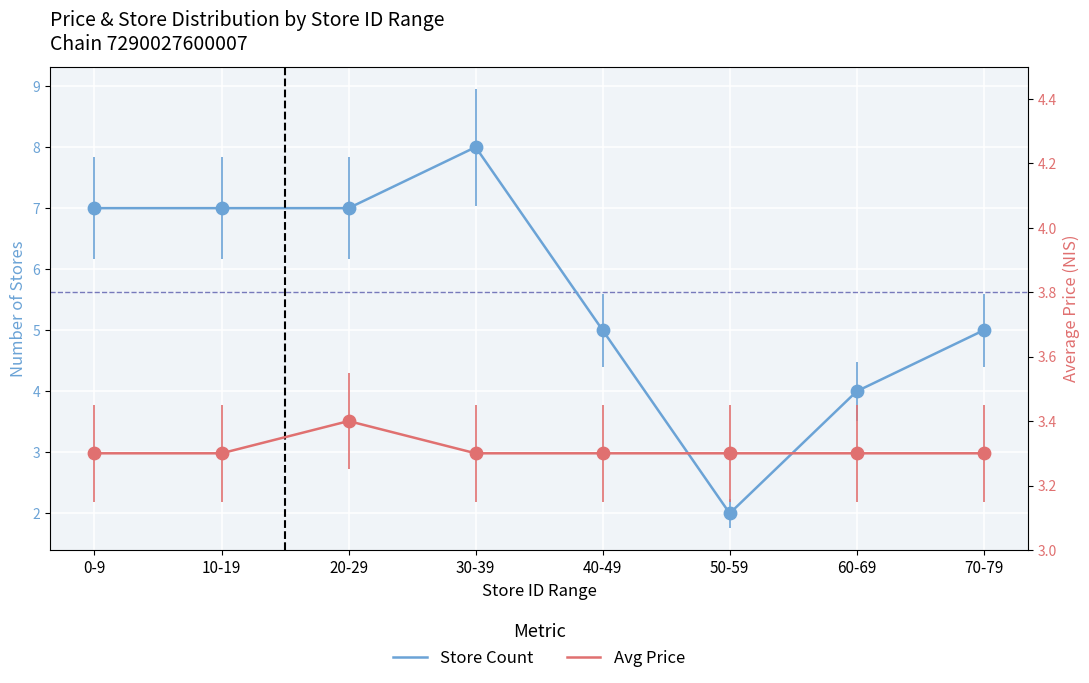

Which series contains the highest Y value?

Store Count